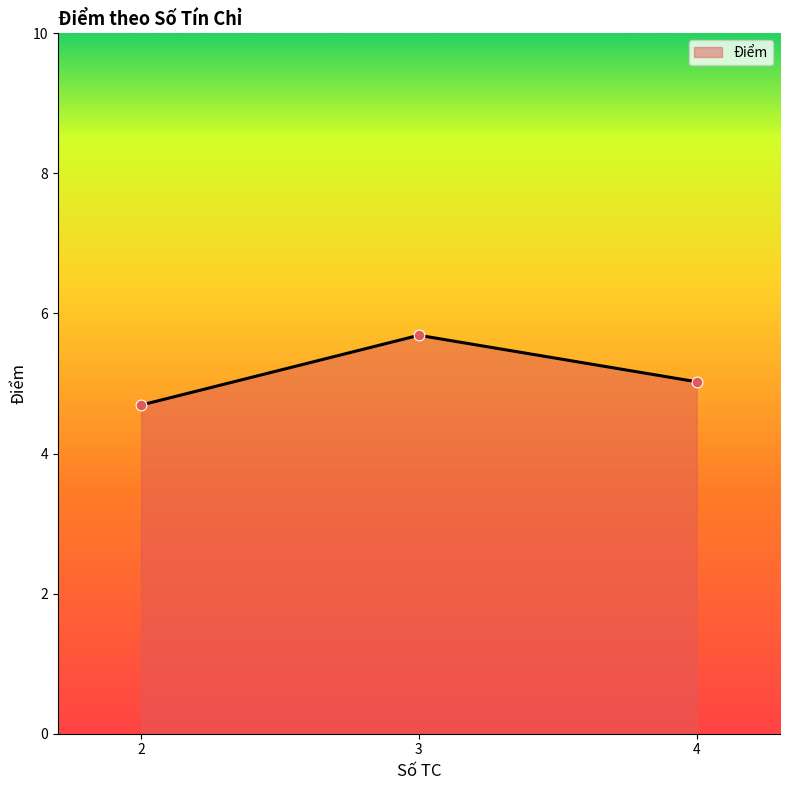

What is the change in value from 3 to 4?

-0.7